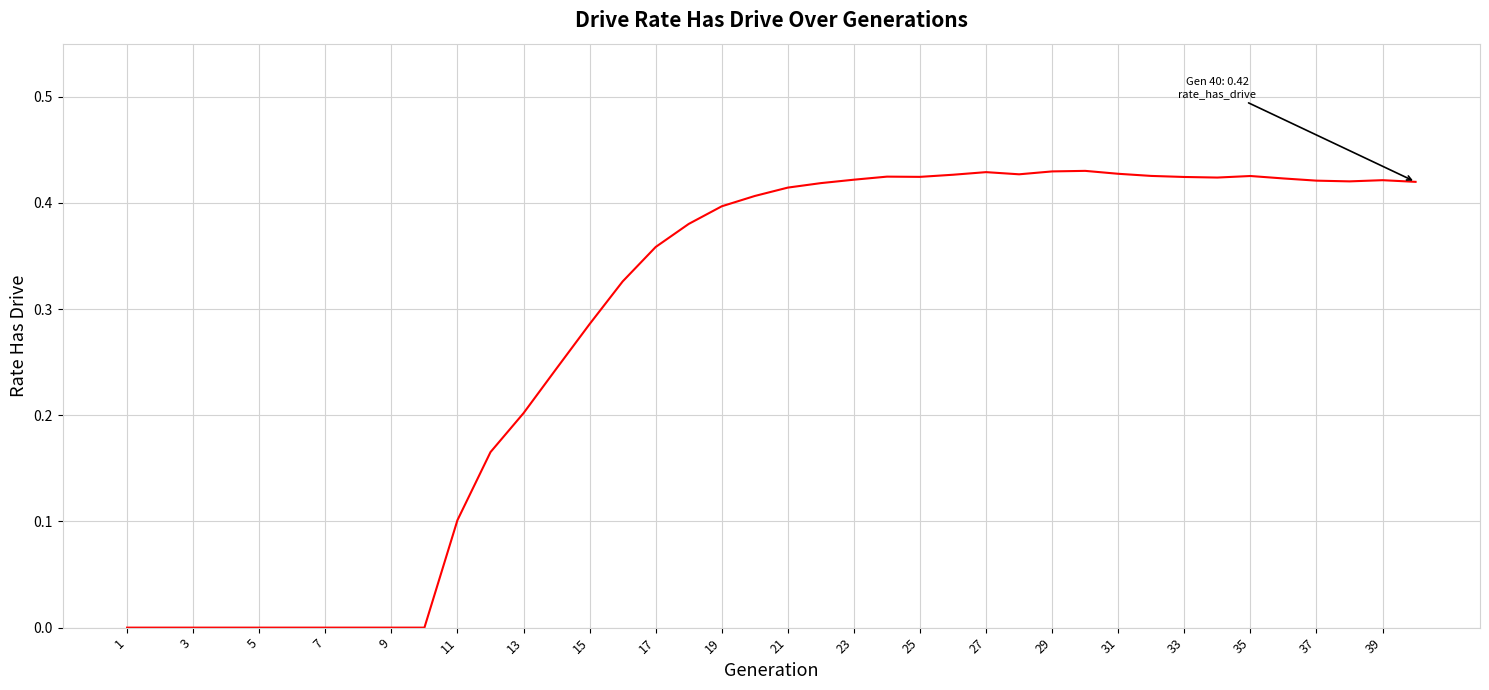

Does the chart display data point markers on the line(s)?

No